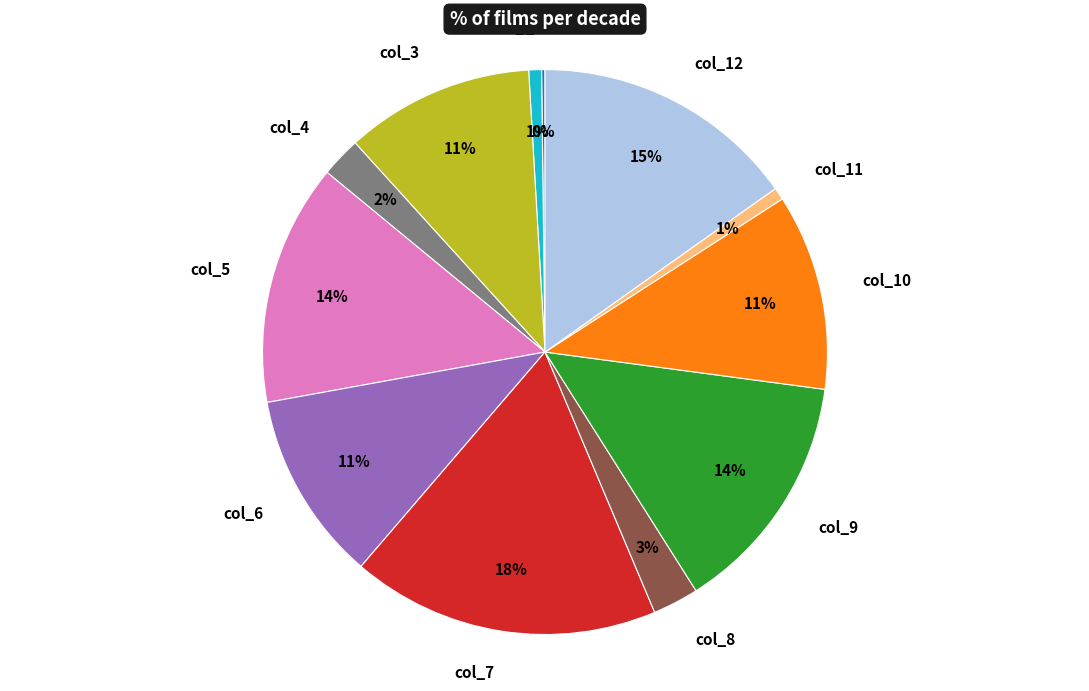

Does col_5 represent more than half of the total?

No